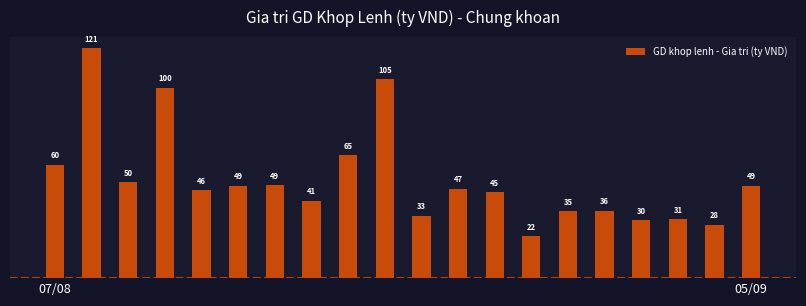

What is the minimum value shown in the chart?

21.9